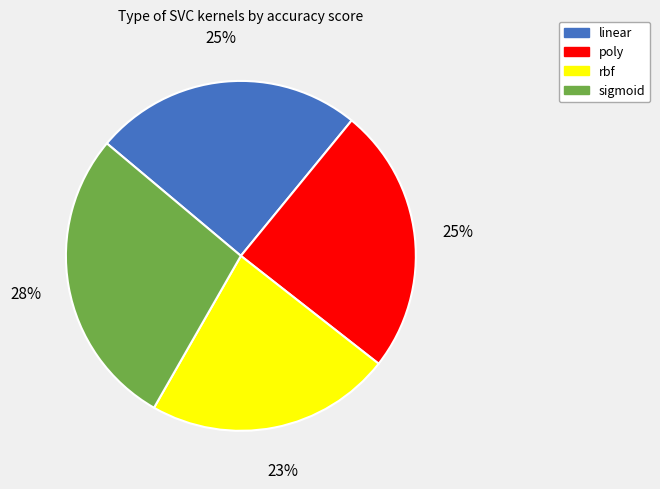

Do linear and poly together represent more than half of the pie?

No